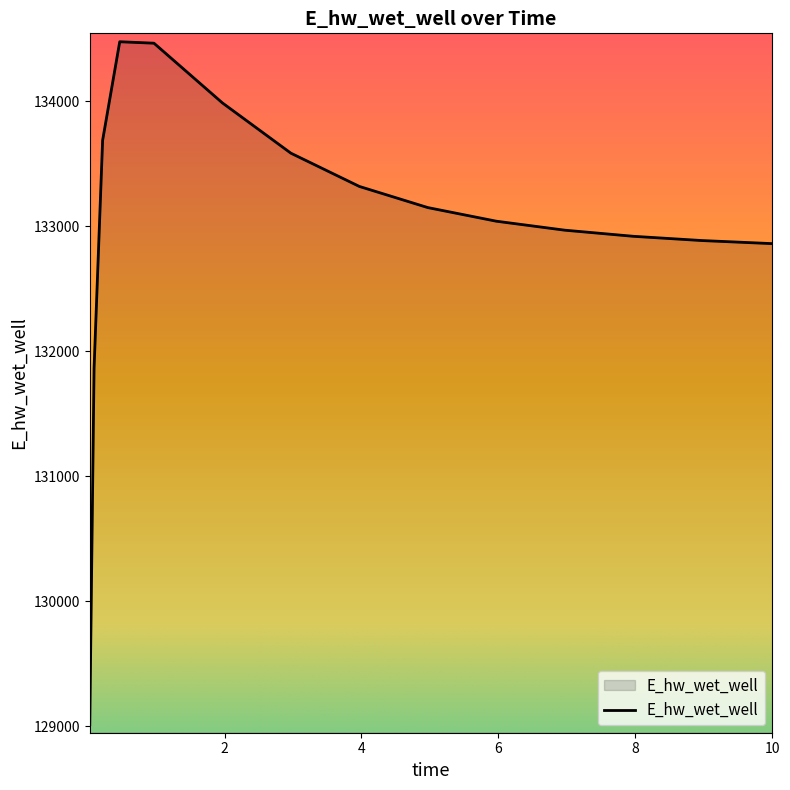

What is the greatest value displayed?

134477.3